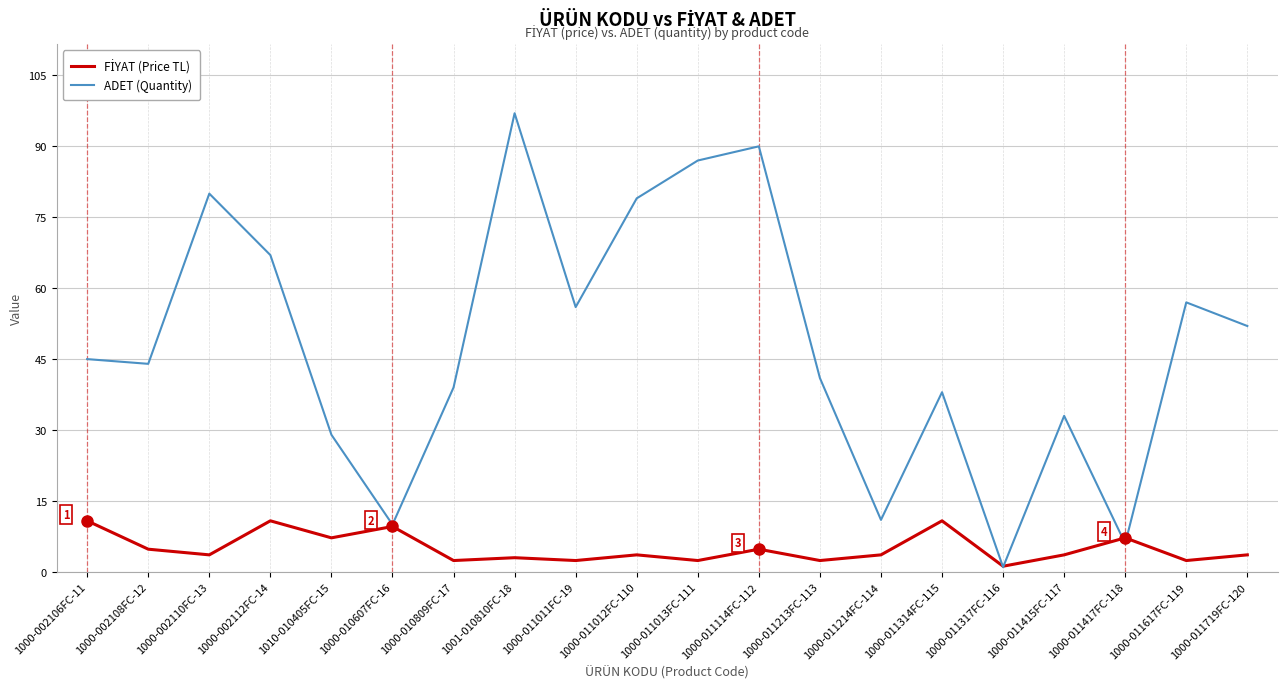

What is the sum of all ADET (Quantity) values?

962.0